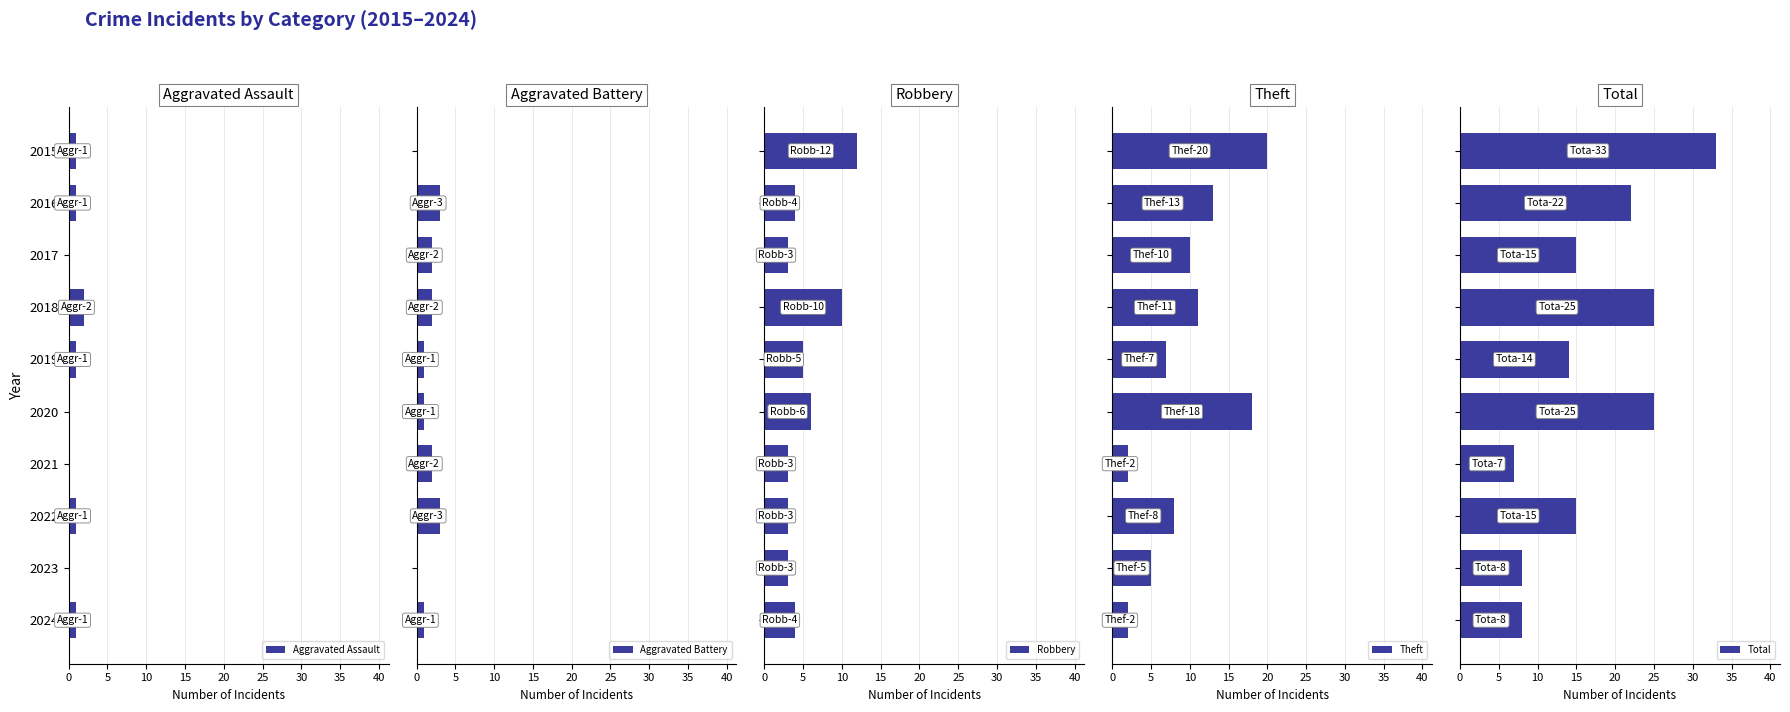

At which label is Aggravated Battery closest to 1?

20